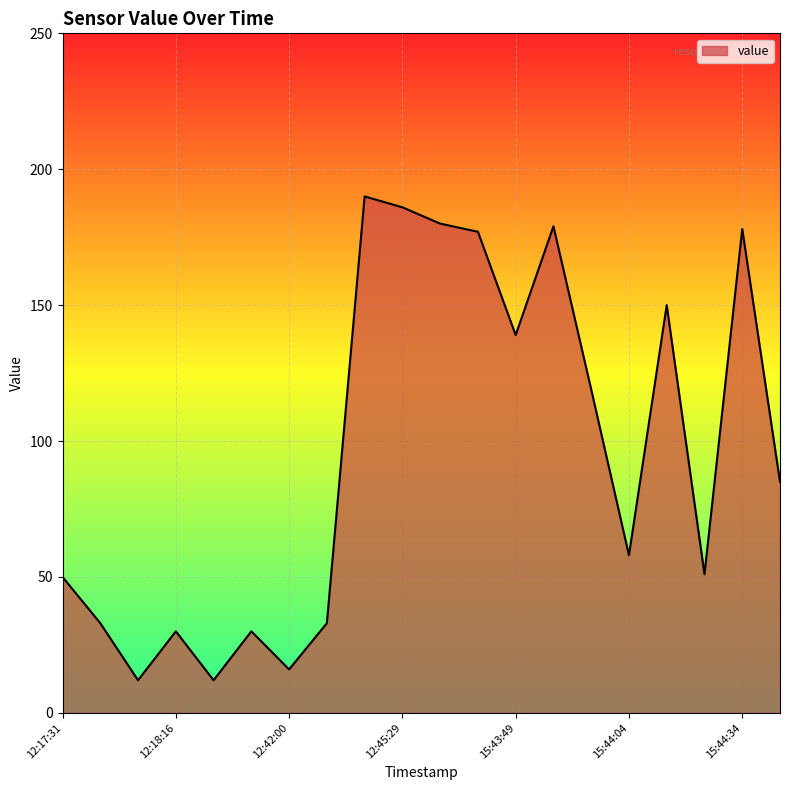

What is the maximum value shown in the chart?

190